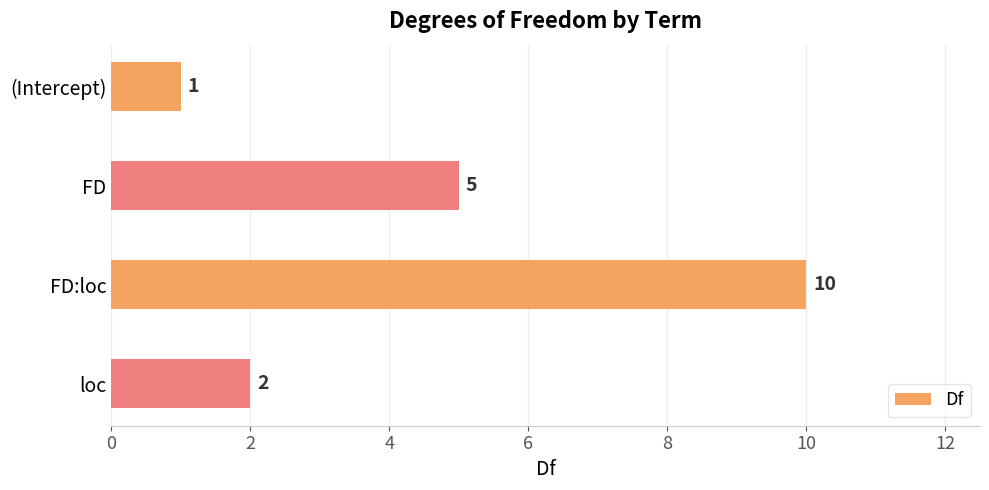

Rank the categories by value from lowest to highest.

(Intercept), loc, FD, FD:loc